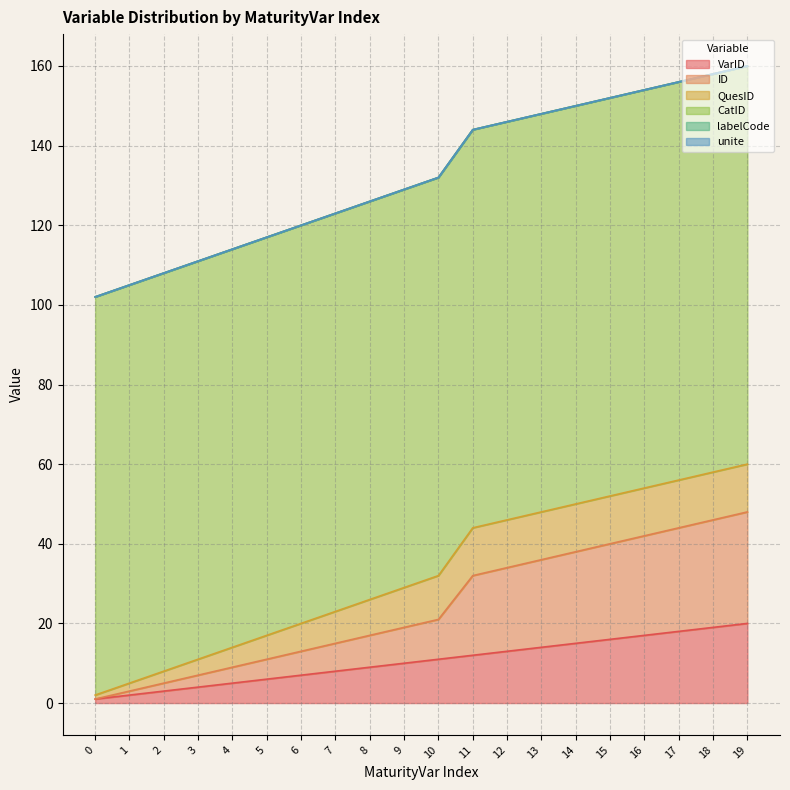

Does the chart have visible grid lines?

Yes